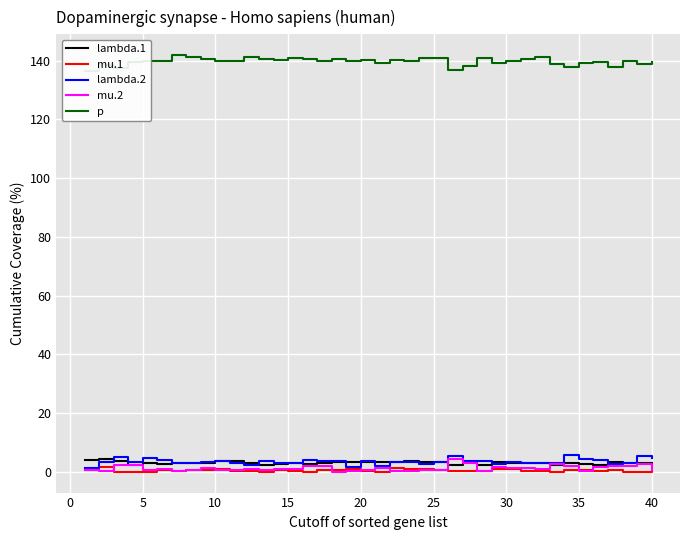

The mu.1 series shows 0.2 at 15. True or false?

True